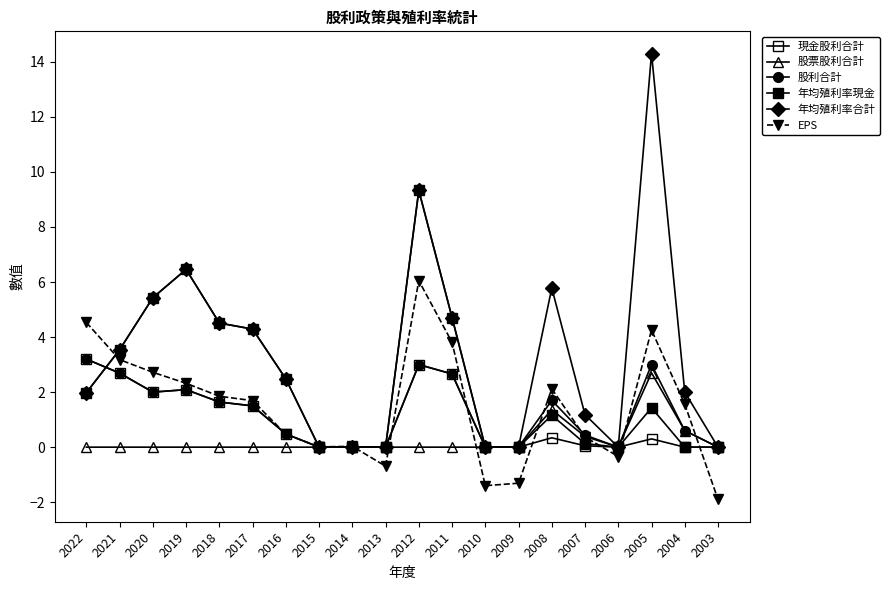

How many series are shown in this chart?

6